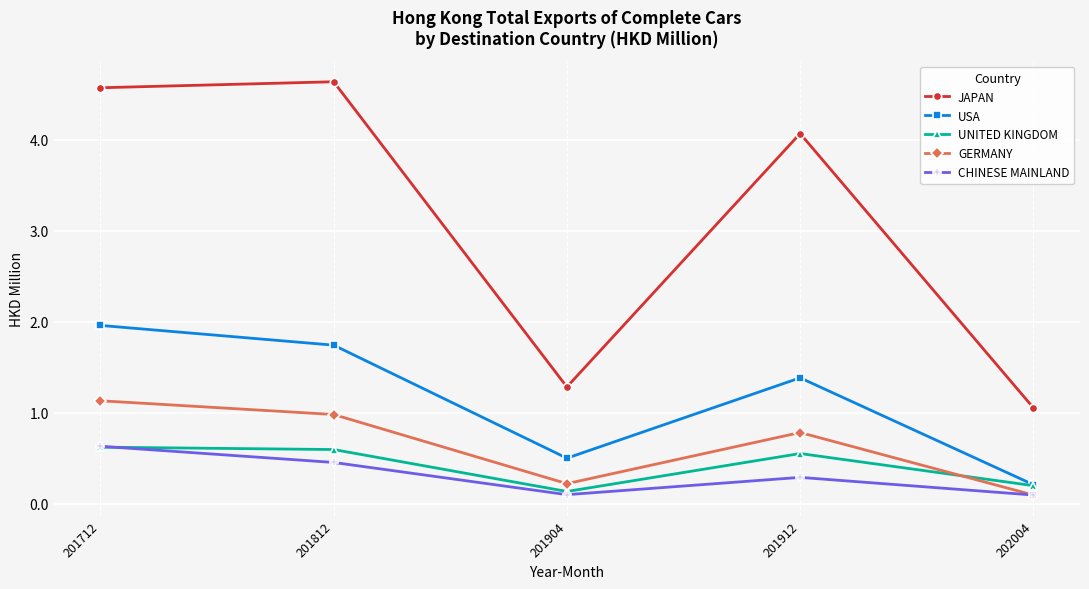

Reading left to right, extract all data points from this chart.

JAPAN: 201712=4.6	201812=4.6	201904=1.3	201912=4.1	202004=1.1
USA: 201712=2.0	201812=1.7	201904=0.5	201912=1.4	202004=0.2
UNITED KINGDOM: 201712=0.6	201812=0.6	201904=0.1	201912=0.6	202004=0.2
GERMANY: 201712=1.1	201812=1.0	201904=0.2	201912=0.8	202004=0.1
CHINESE MAINLAND: 201712=0.6	201812=0.5	201904=0.1	201912=0.3	202004=0.1